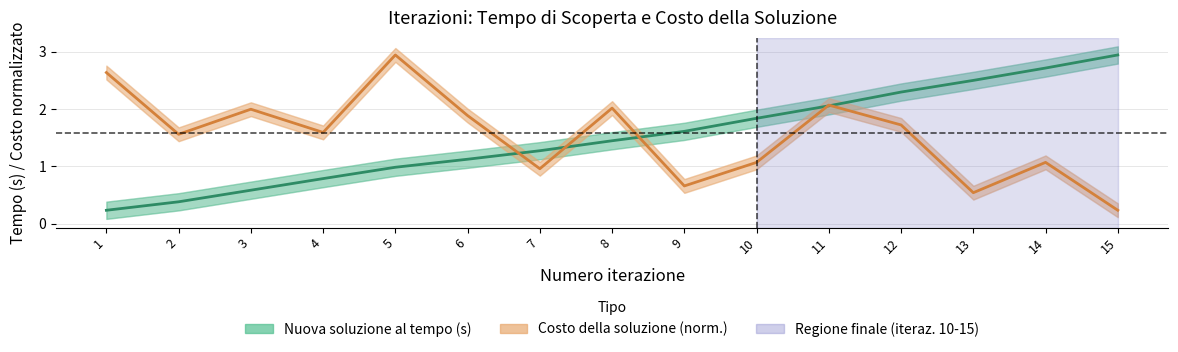

How many times do Costo della soluzione (norm.) and Nuova soluzione scoperta al tempo (s) cross each other?

5